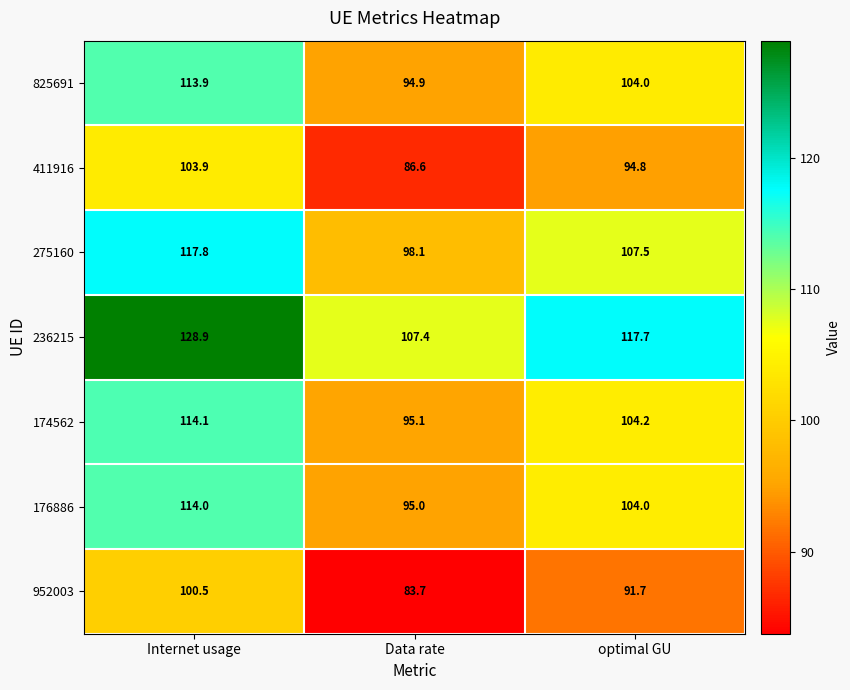

At which category does the chart reach its minimum across all series?

Data rate